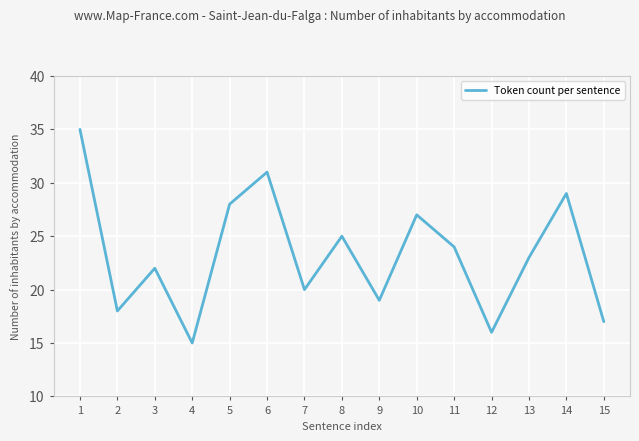

True or false: there are more than 2 points higher than both neighbors.

True